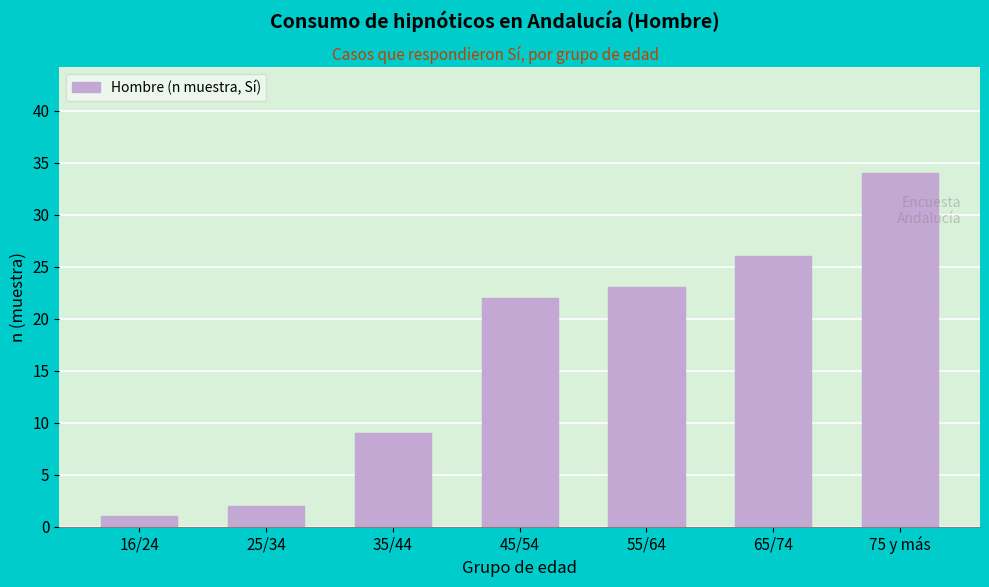

Reading right to left, what are all the values shown in this chart?

34	26	23	22	9	2	1